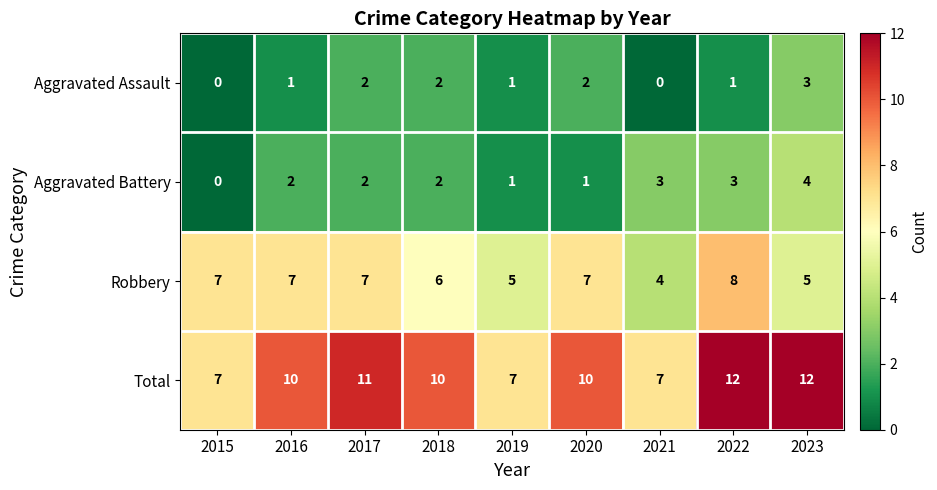

The Total series shows 6 at 2018. True or false?

False